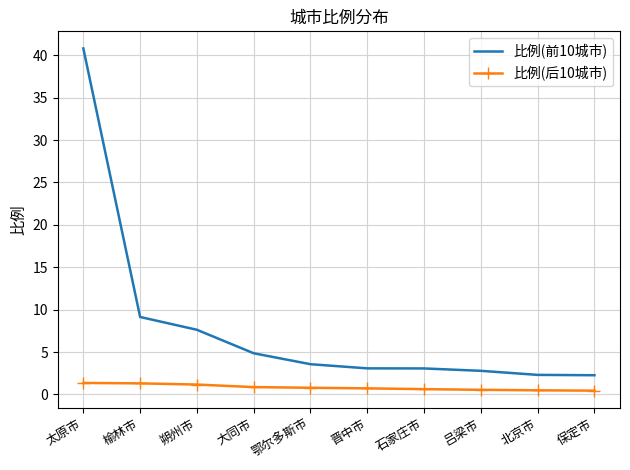

Where does the 比例(前10城市) series first go above 3?

太原市